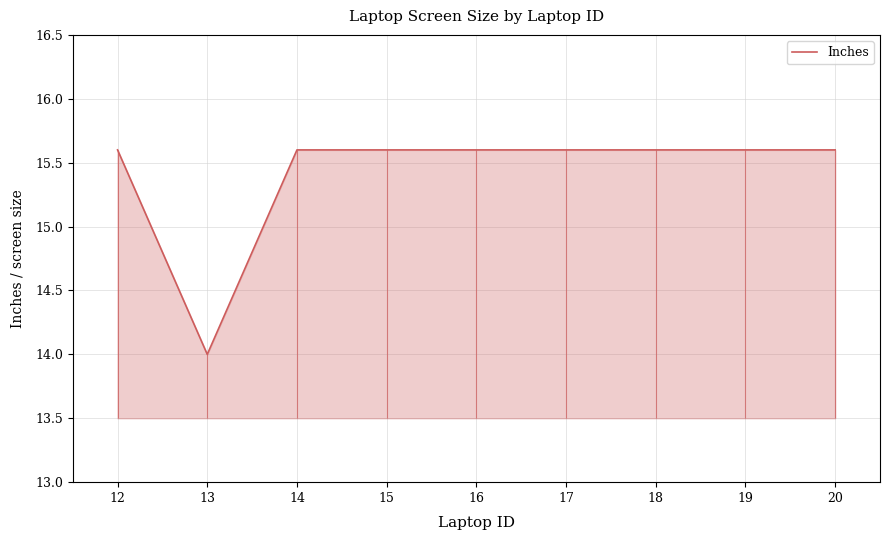

Approximately how many times larger is the value at 16 compared to 20?

1.0